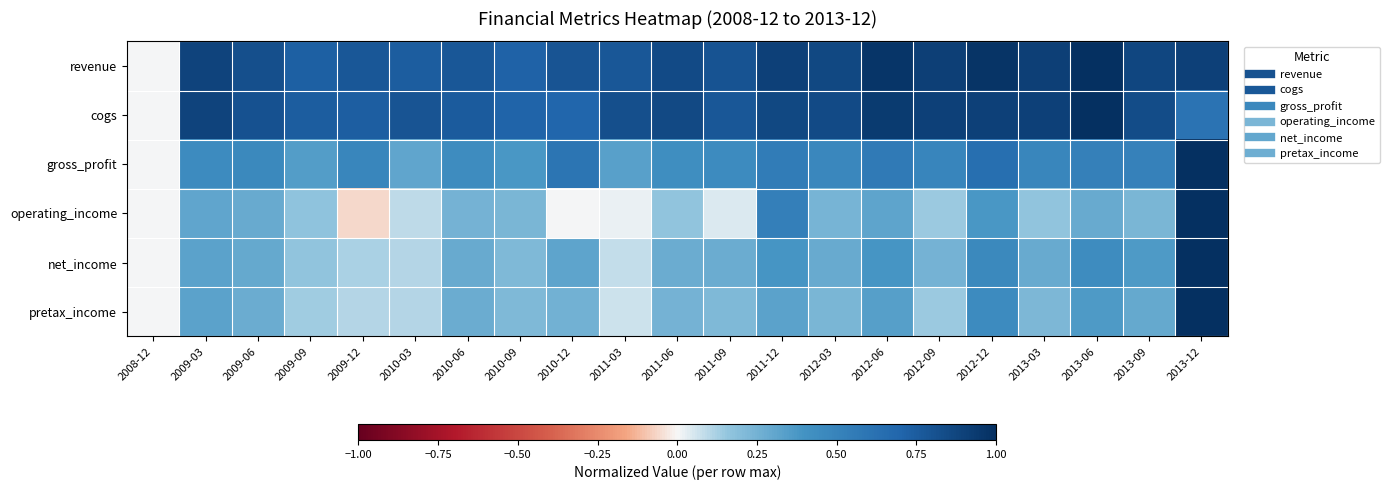

At which category is the sum across all series the highest?

2013-12